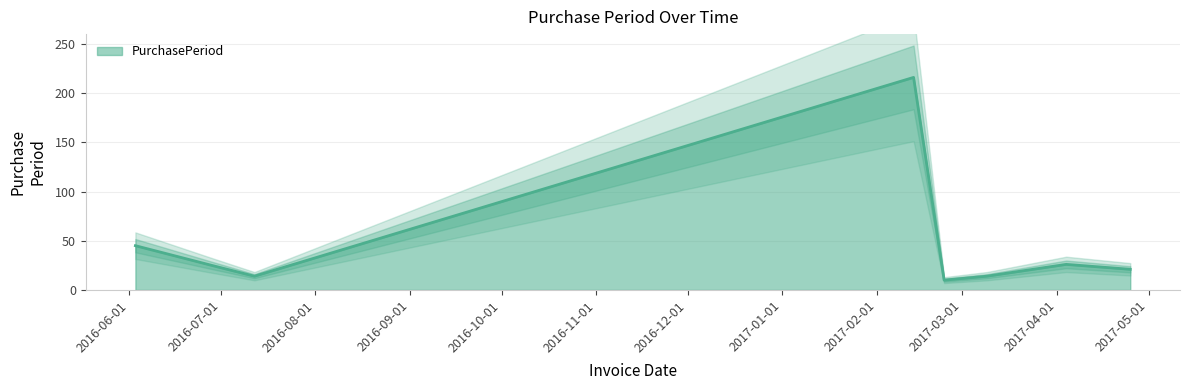

Between 2017-04-04 and 2017-04-25, which is larger?

2017-04-04